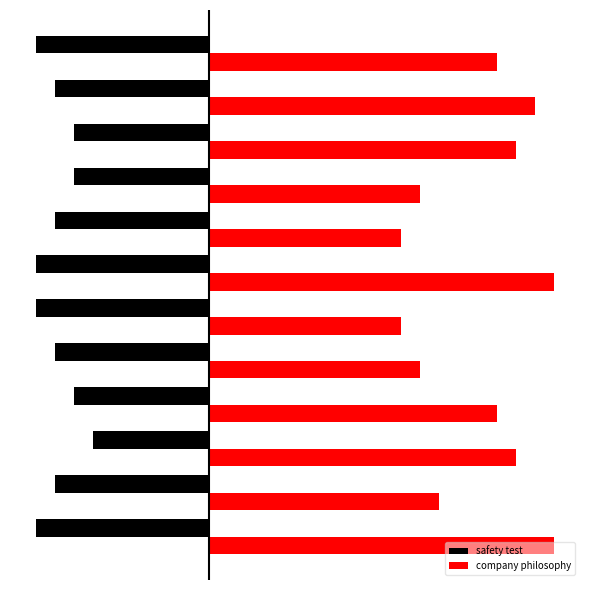

List the series in order of their overall mean, lowest first.

safety test, company philosophy